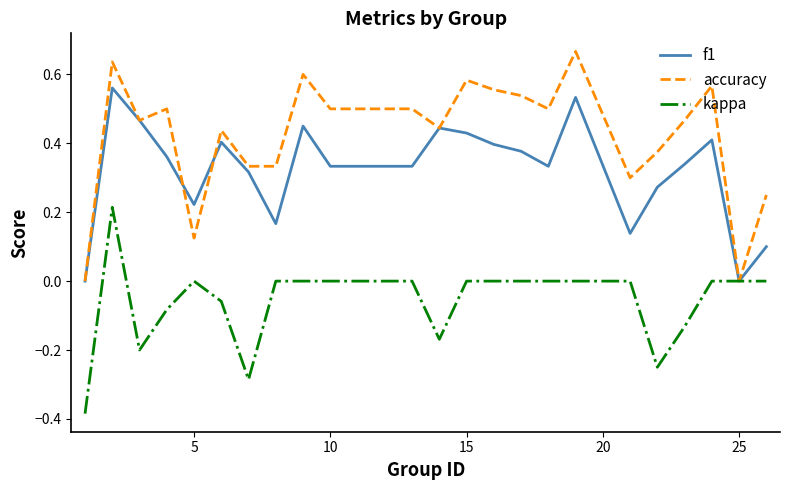

List the series in order of their peak value, lowest first.

kappa, f1, accuracy